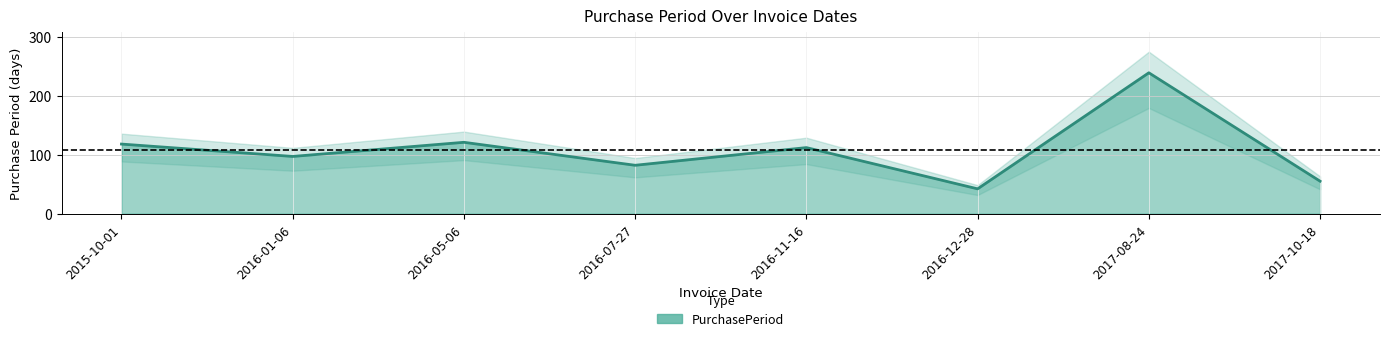

At which label is the value closest to 140?

2016-05-06